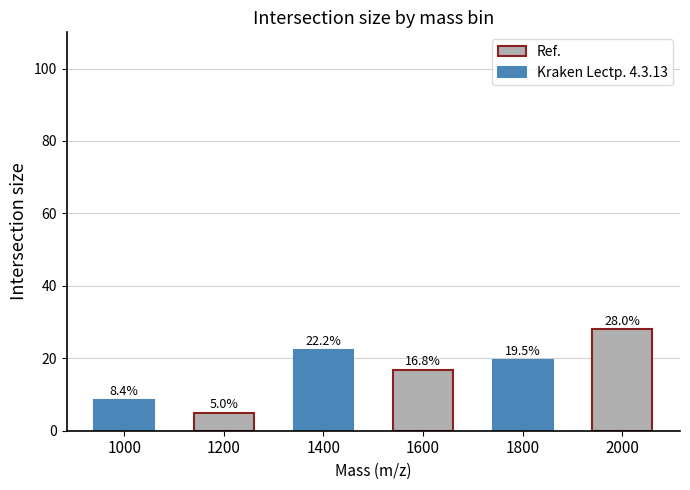

At which label is the value closest to 16?

1600